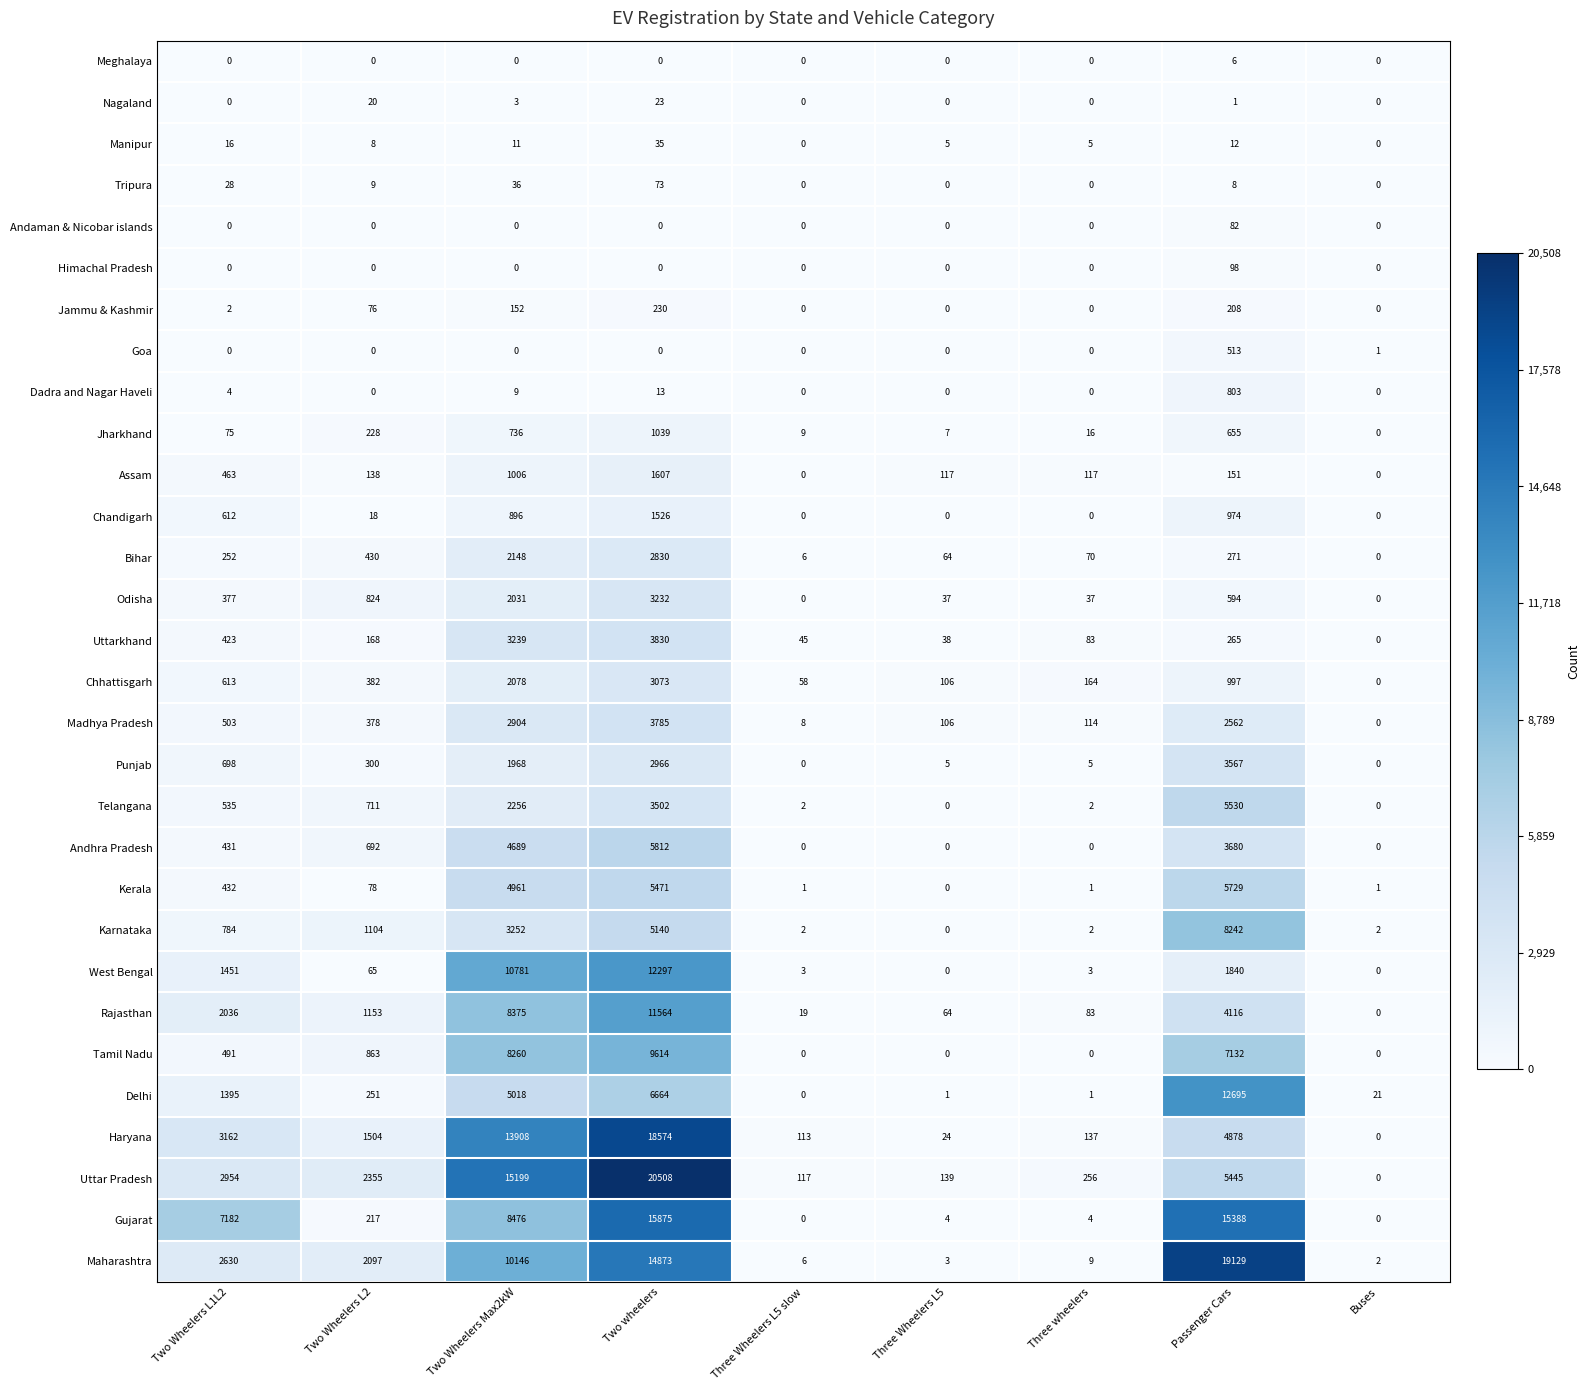

Which series changed the most between Two wheelers and Three Wheelers L5?

Uttar Pradesh